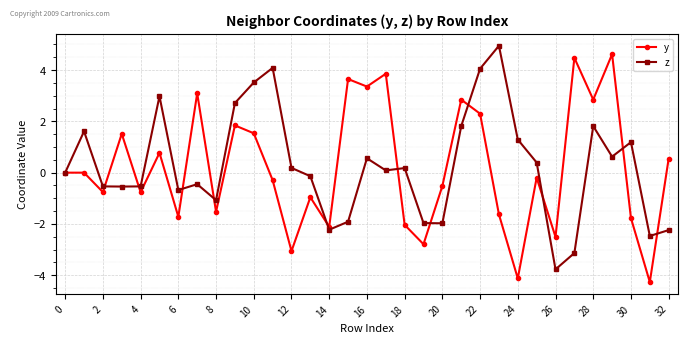

True or false: z and y cross at least once.

True